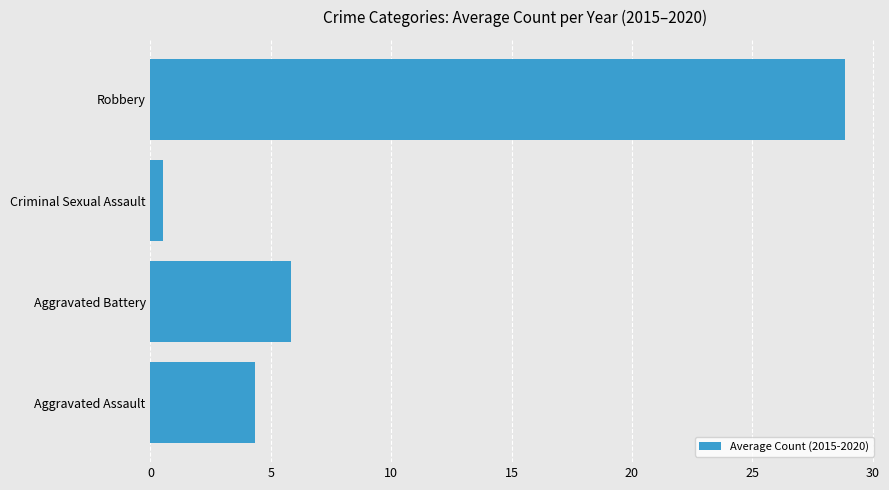

Read the value at Robbery.

28.8